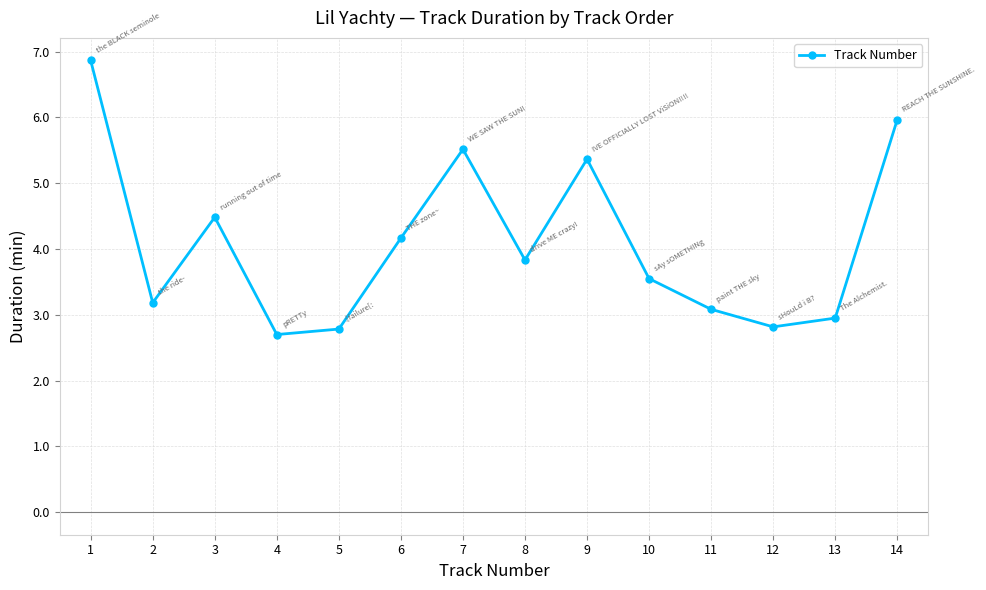

How many interior local peaks (higher than both neighbors) does the data have?

3